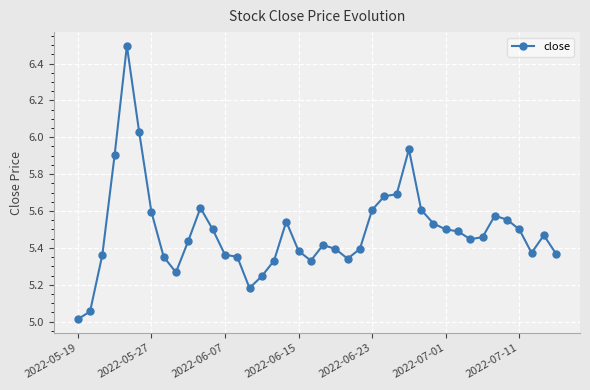

What is the difference between the second highest and minimum values?

1.0